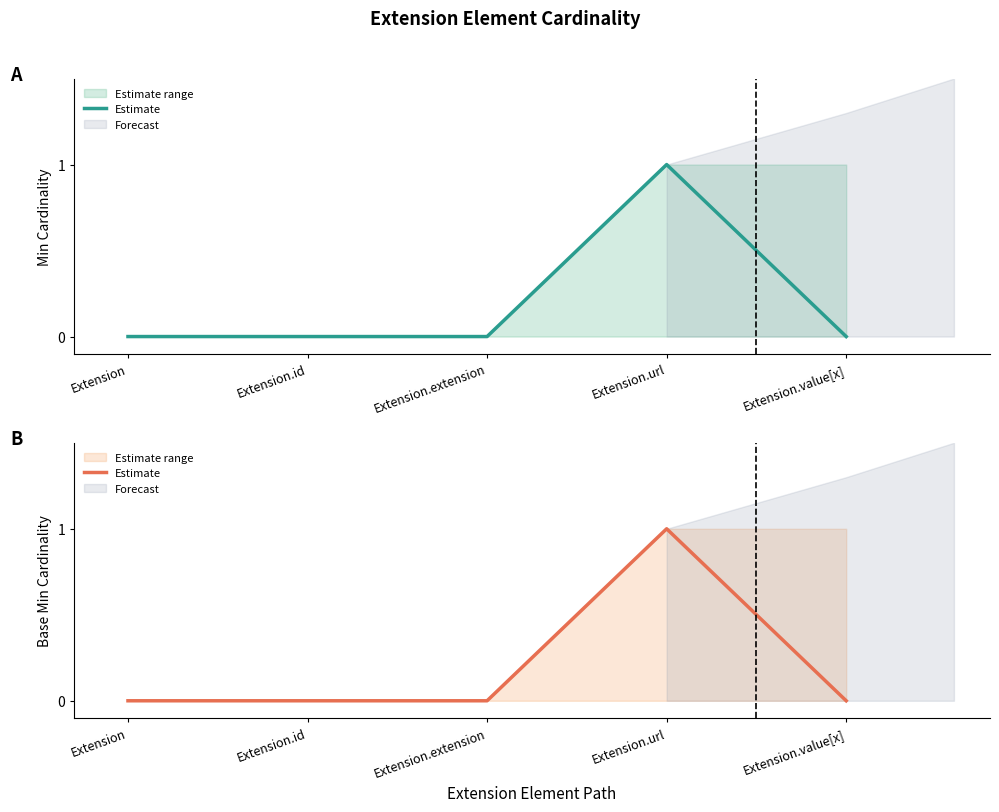

How many points are higher than both their immediate neighbors (excluding endpoints)?

1